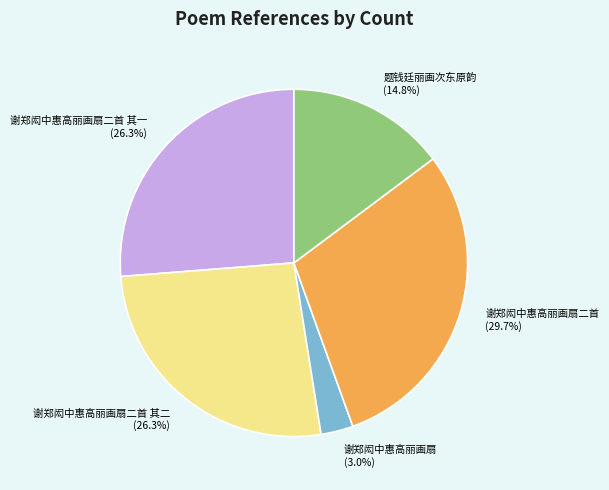

Which slice is the largest?

谢郑闳中惠高丽画扇二首